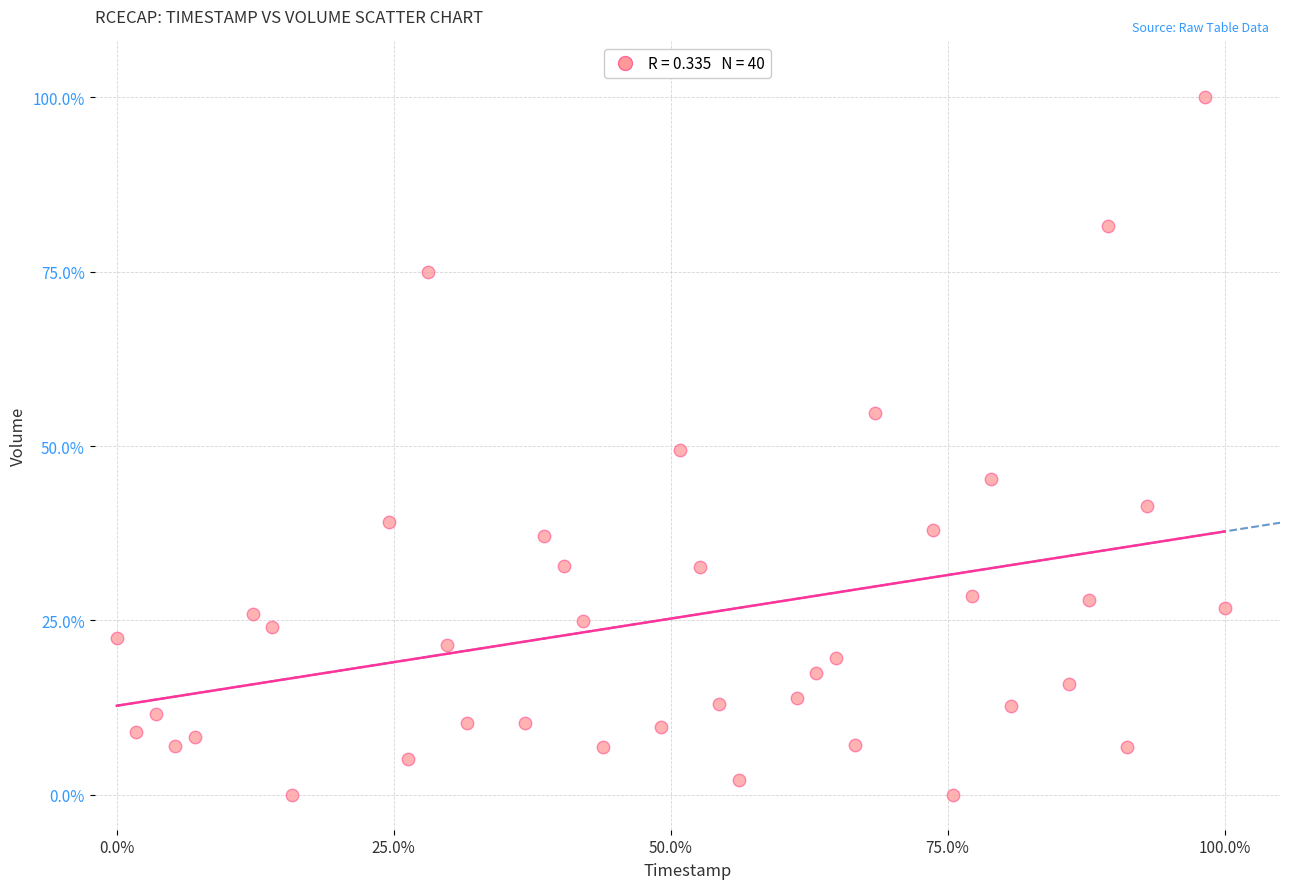

What is the range of X values (max minus min)?

100.0